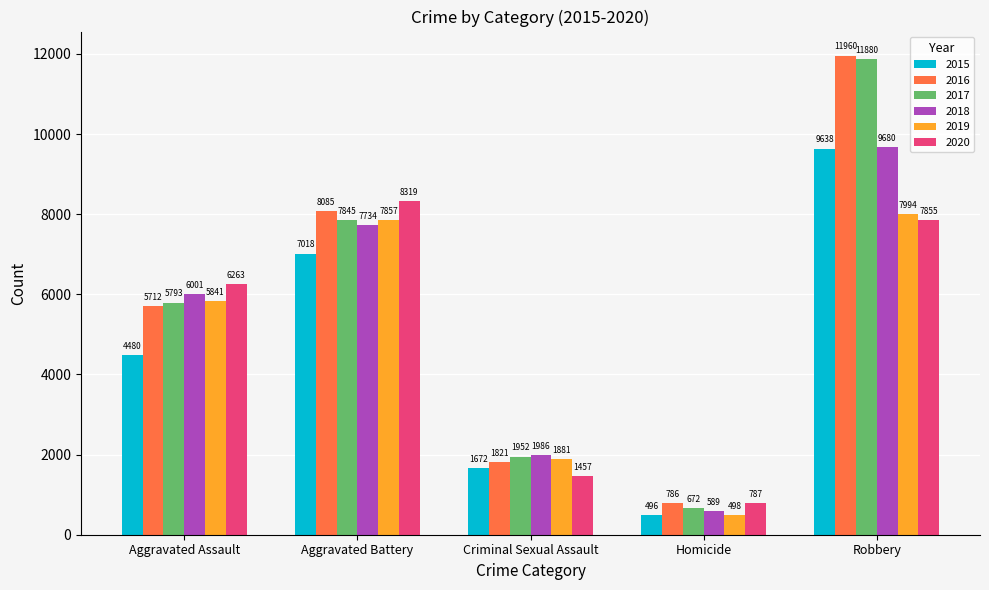

What is the total value across all series at Robbery?

59007